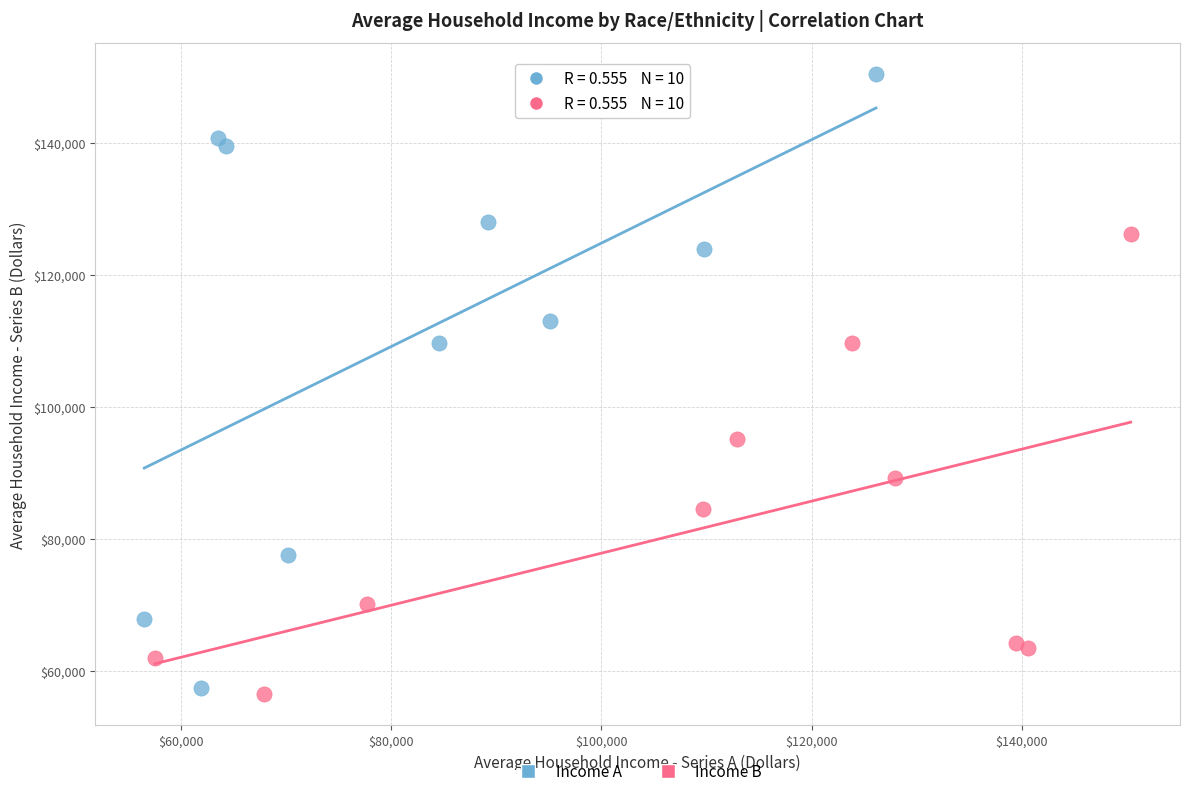

Which series has the widest spread of Y values?

Income A